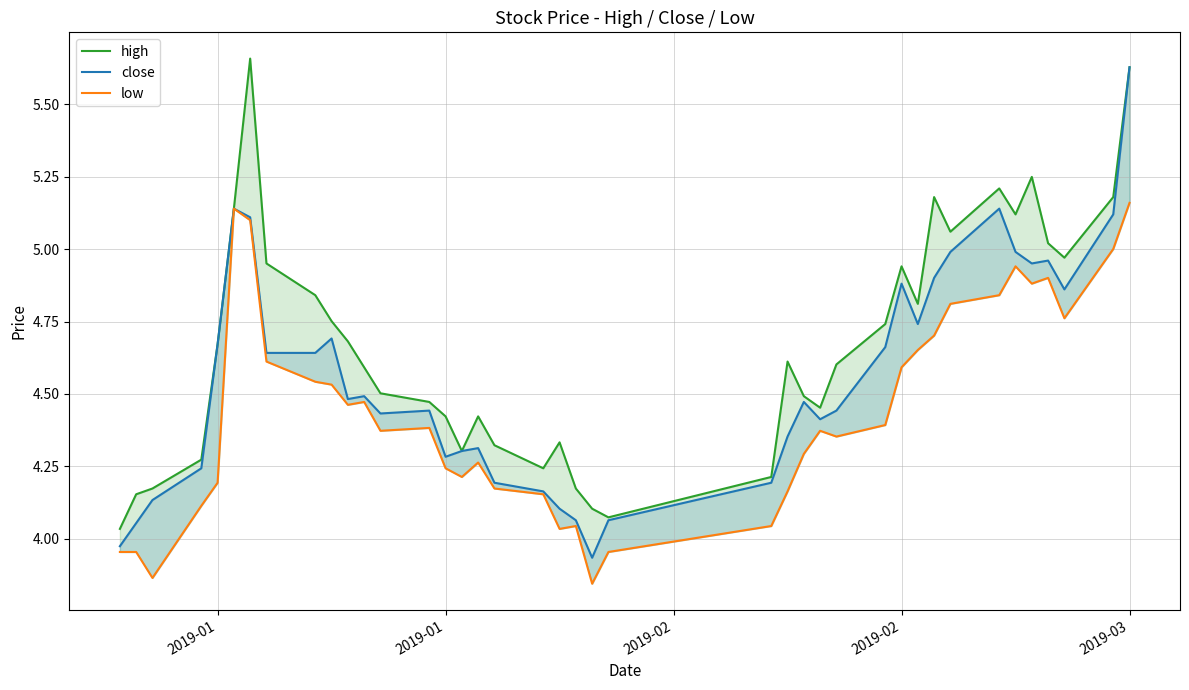

How many interior local peaks does the high series have?

8